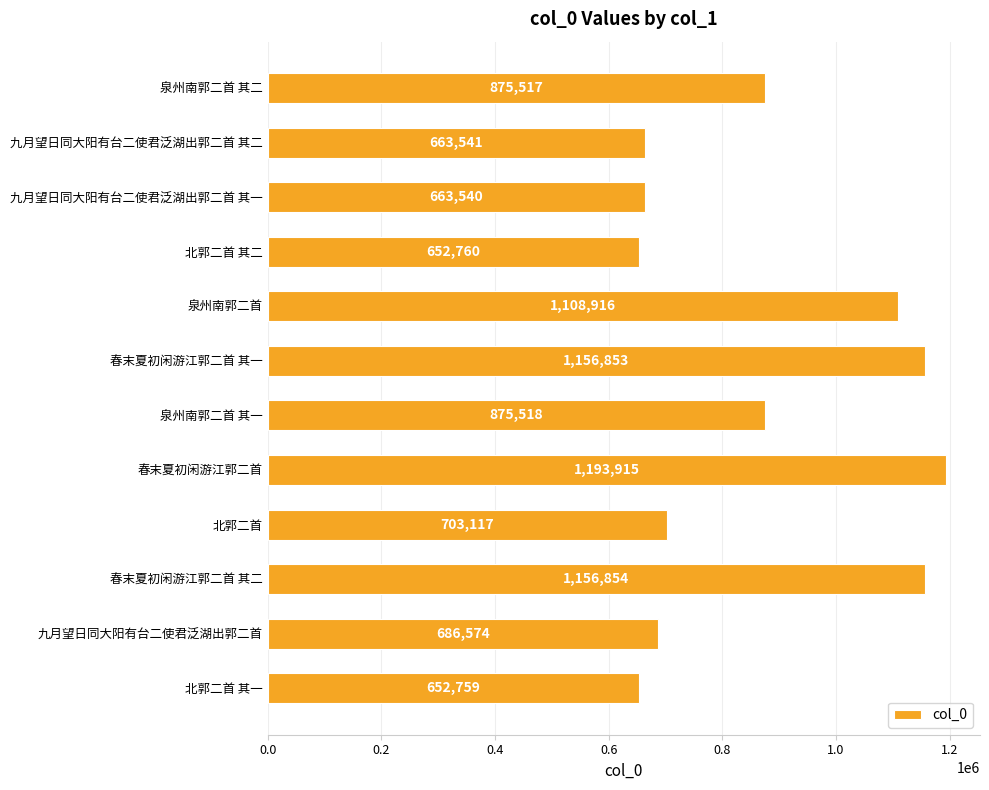

What is the minimum value shown in the chart?

652759